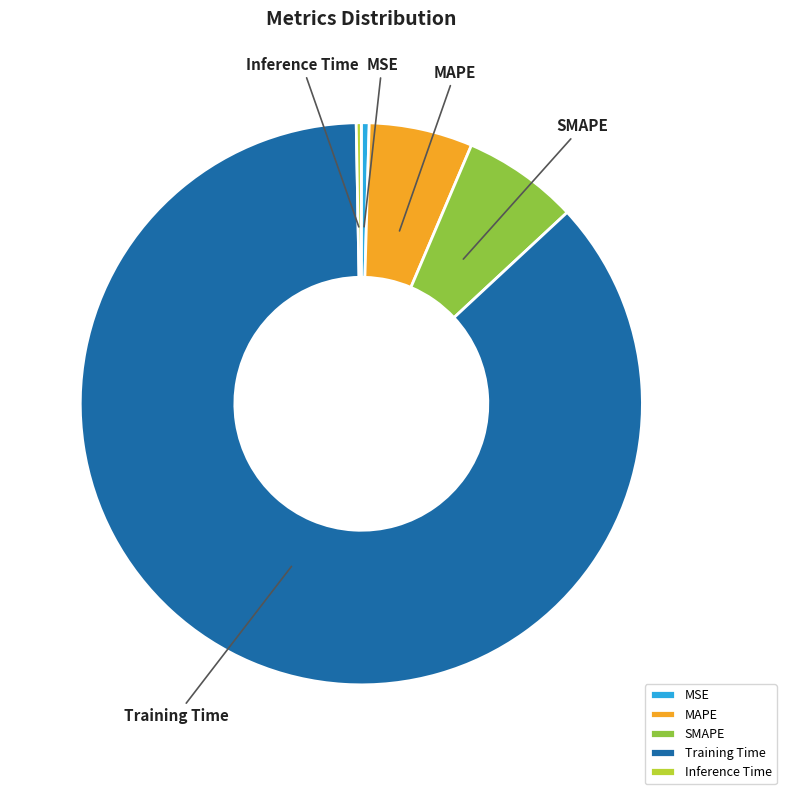

Do Inference Time and MAPE together represent more than half of the pie?

No